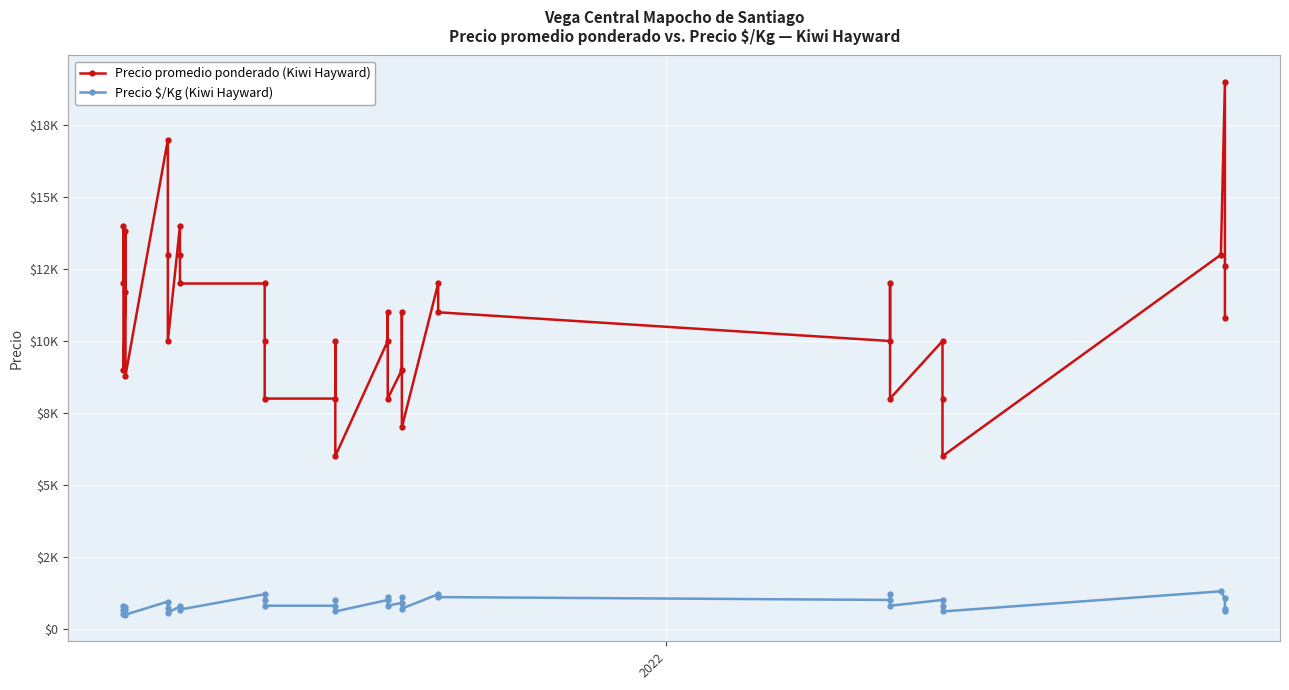

What is the minimum value for Precio $/Kg (Kiwi Hayward)?

489